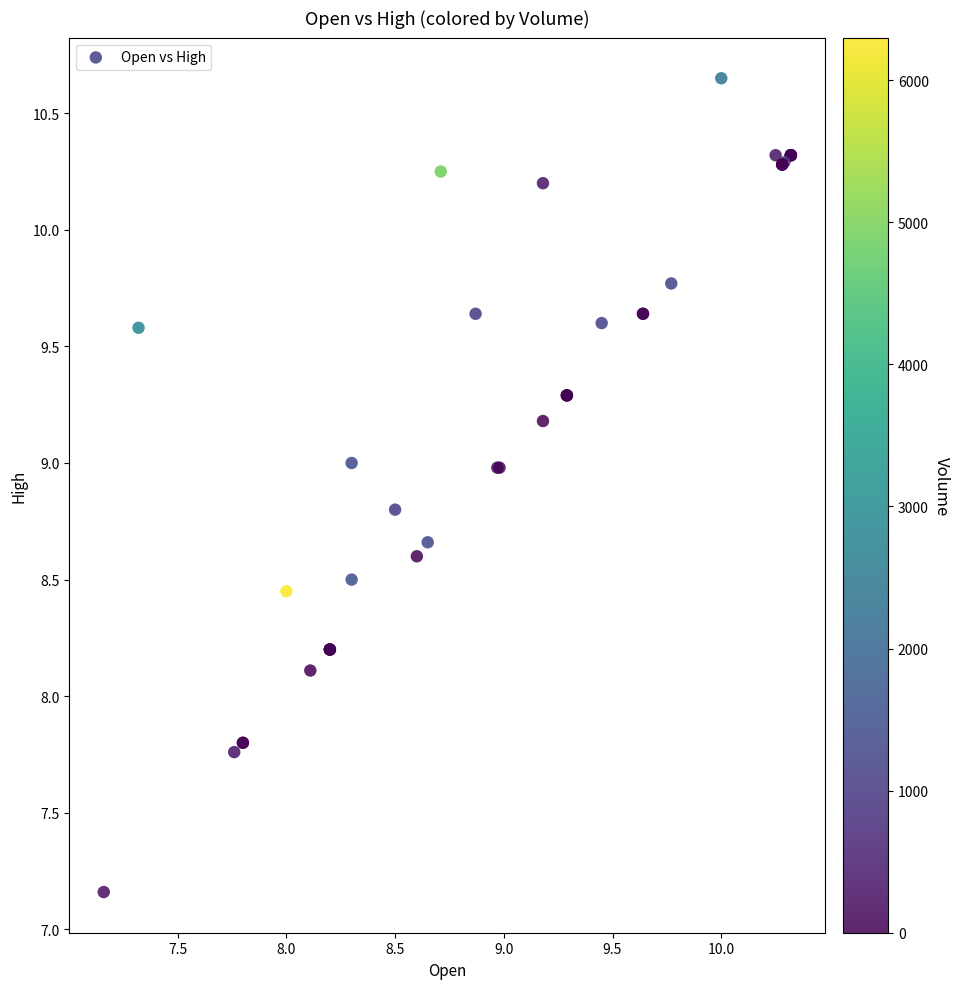

What Y value in the scatter plot is closest to 8?

8.1